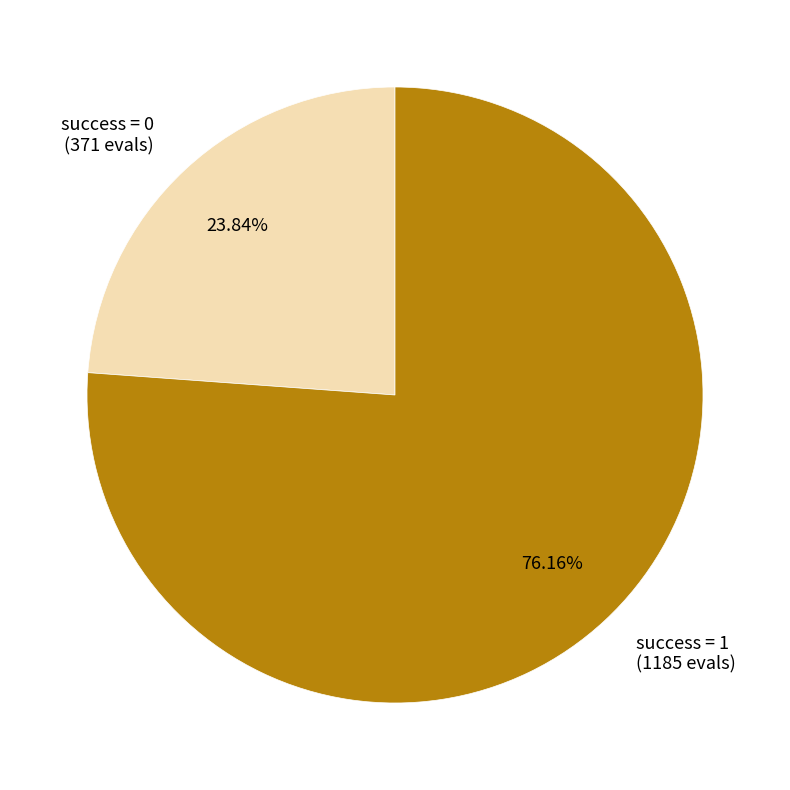

What is the majority slice?

success = 1